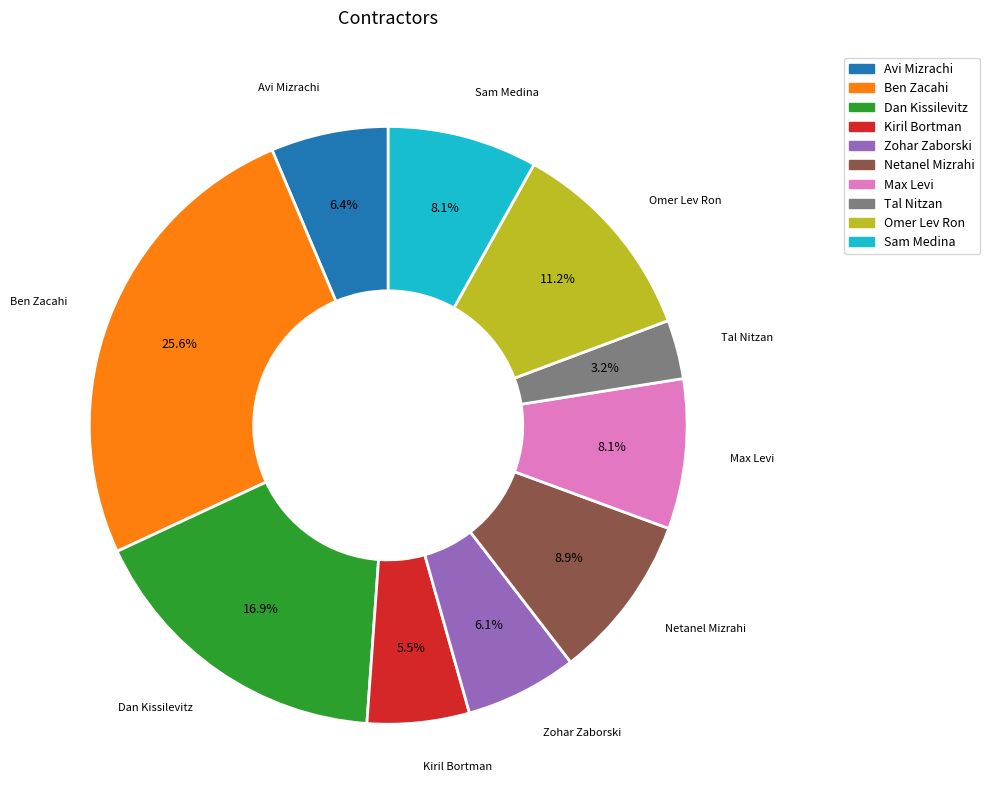

What portion of the pie excludes Zohar Zaborski?

93.9%